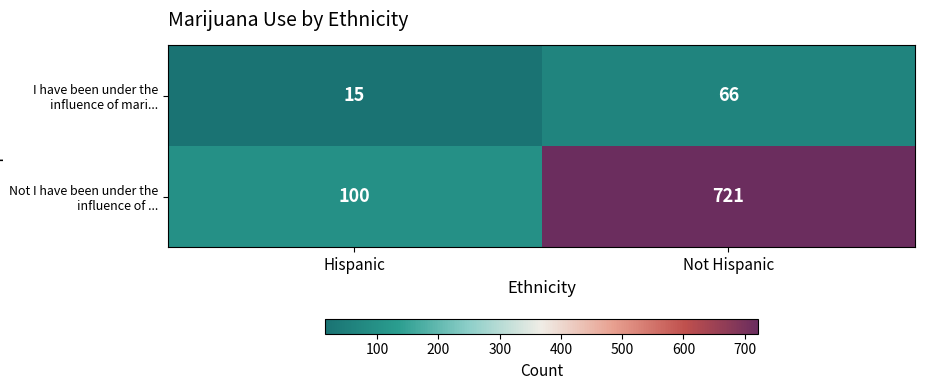

Between Hispanic and Not Hispanic, which series saw the biggest shift?

Not I have been under the influence of ...